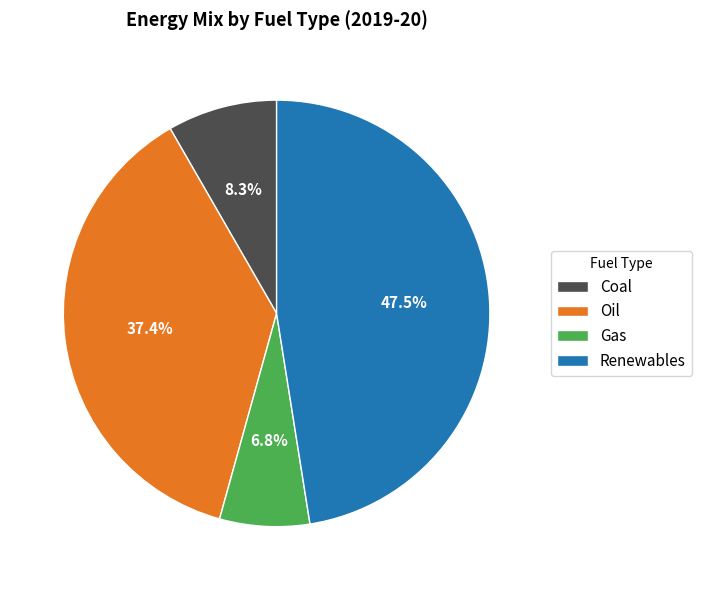

What portion of the pie excludes Coal?

91.7%